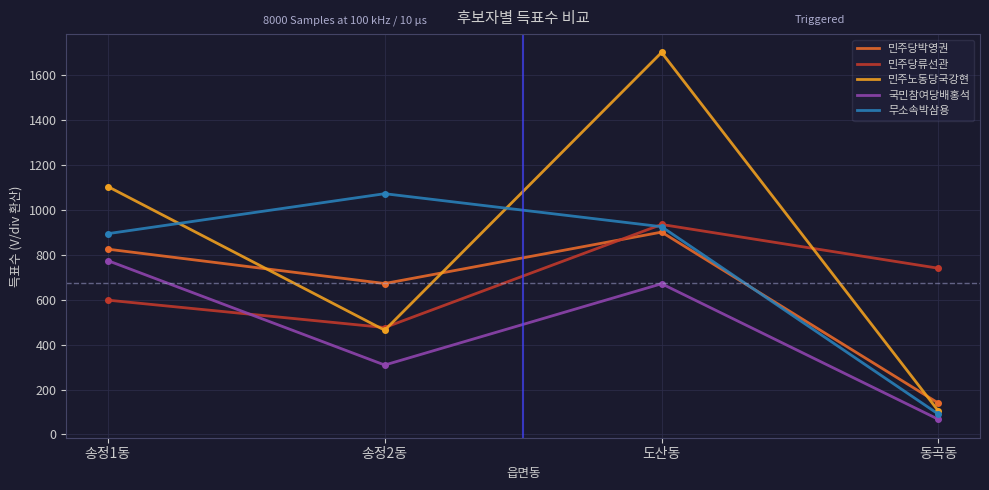

At how many categories does at least one series exceed 163?

4